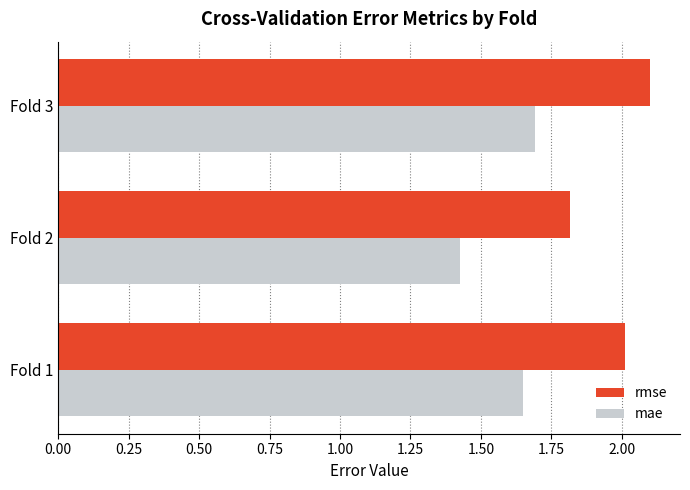

At which category is the sum across all series the highest?

Fold 3